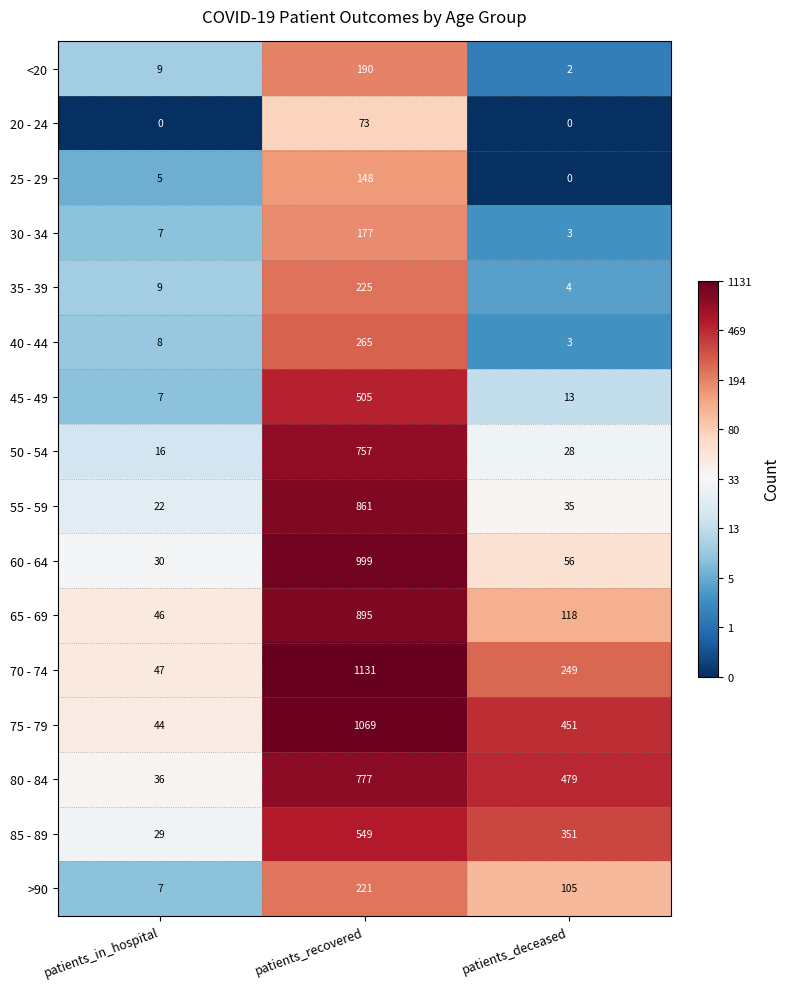

Count the number of data series in this chart.

16